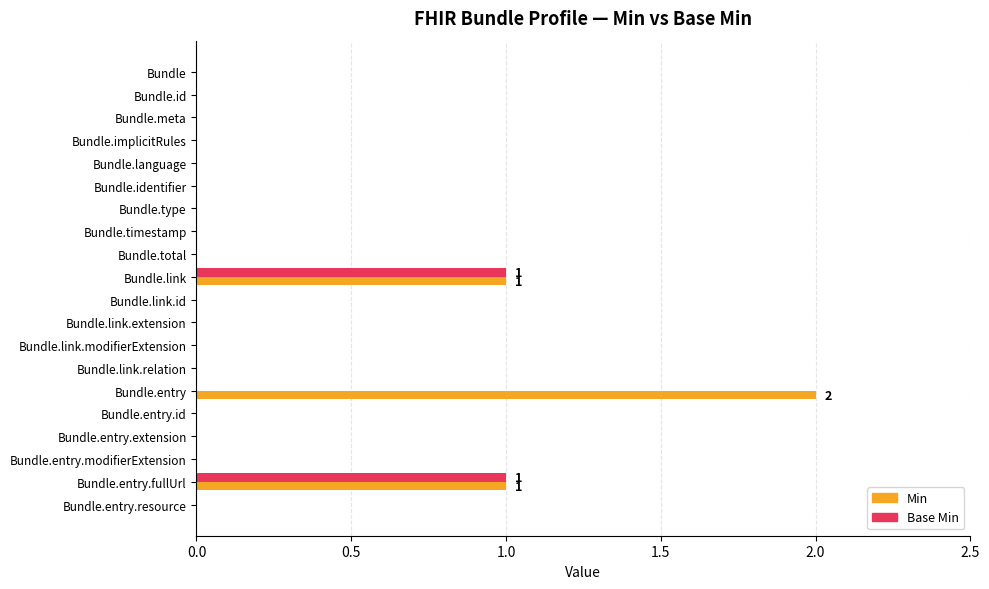

True or false: Base Min has a value of -1 at Bundle.timestamp.

False